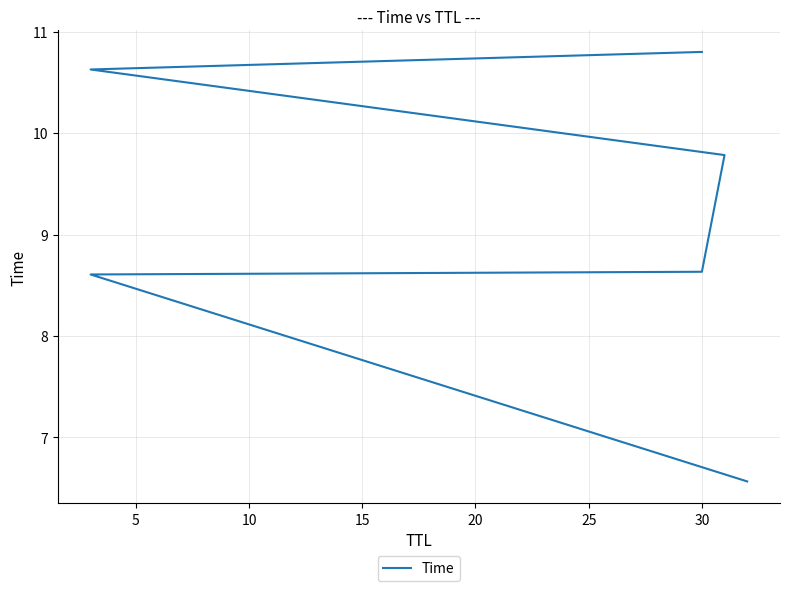

Is this an area chart (filled region under the line)?

No